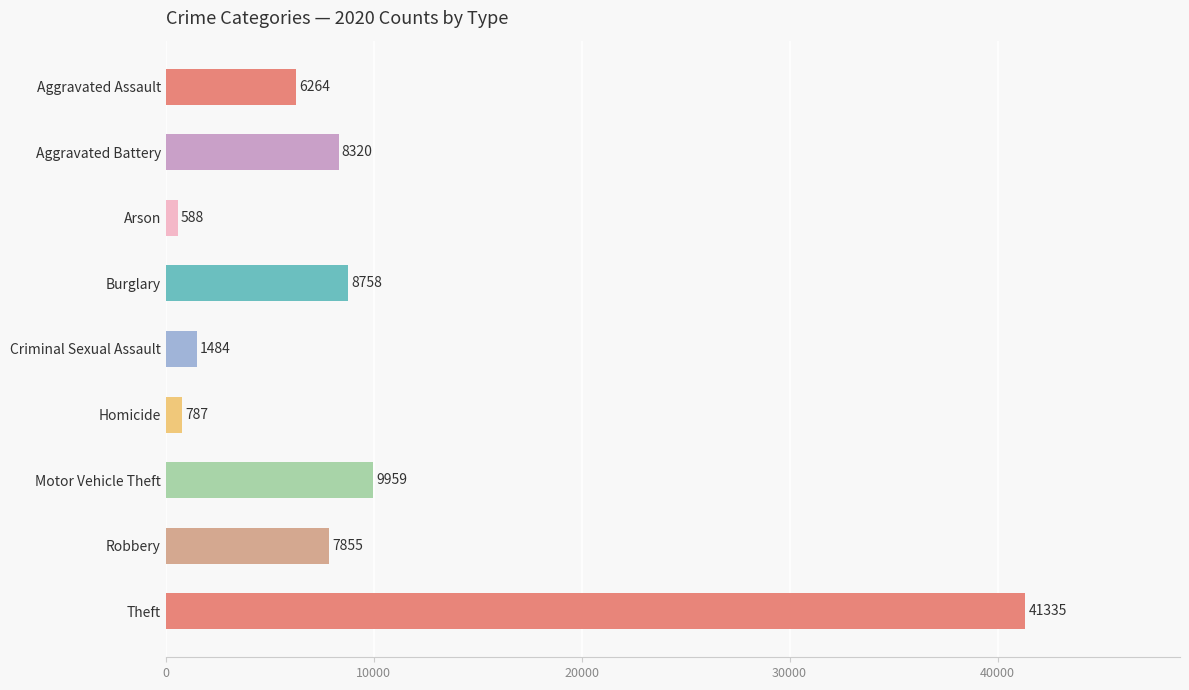

What is the minimum value shown in the chart?

588